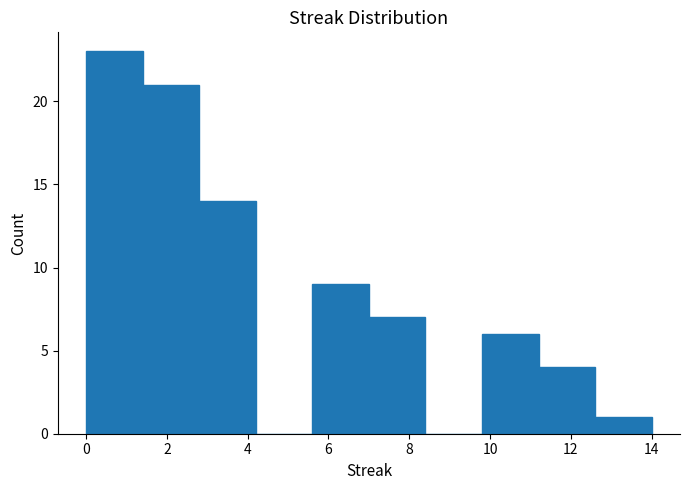

Reading left to right, transcribe this chart: for each bar, give the range it covers on the x-axis and its height. The values are not printed on the chart, so give them approximately, as read against the axis.

0.0 to 1.4: 23
1.4 to 2.8: 21
2.8 to 4.2: 14
4.2 to 5.6: 0
5.6 to 7.0: 9
7.0 to 8.4: 7
8.4 to 9.8: 0
9.8 to 11.2: 6
11.2 to 12.6: 4
12.6 to 14.0: 1